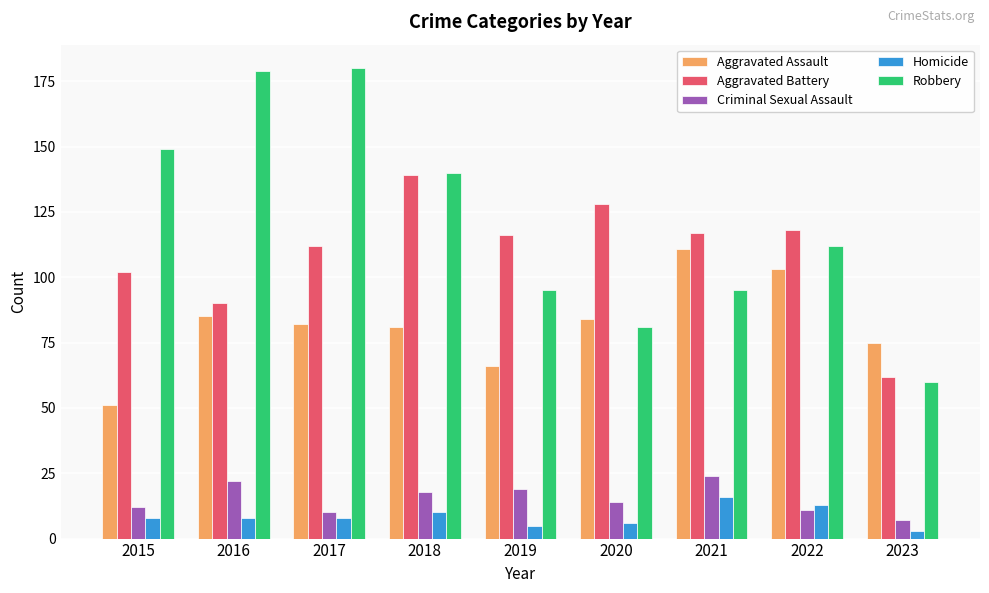

Which series changed the most between 2015 and 2018?

Aggravated Battery